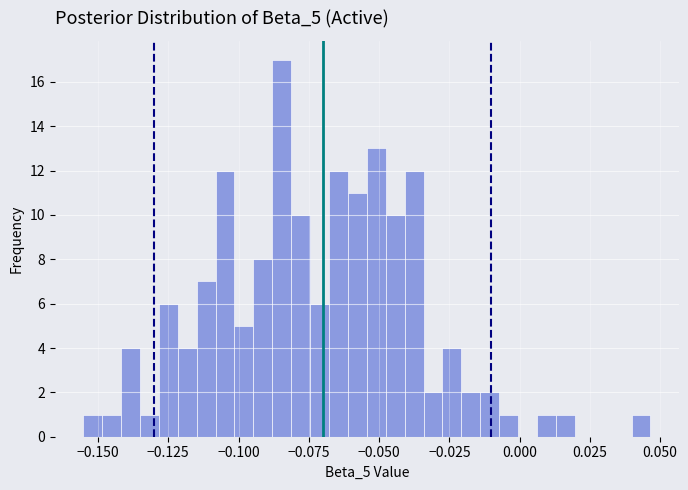

Read against the x-axis, roughly where is the centre of the tallest bar?

-0.085